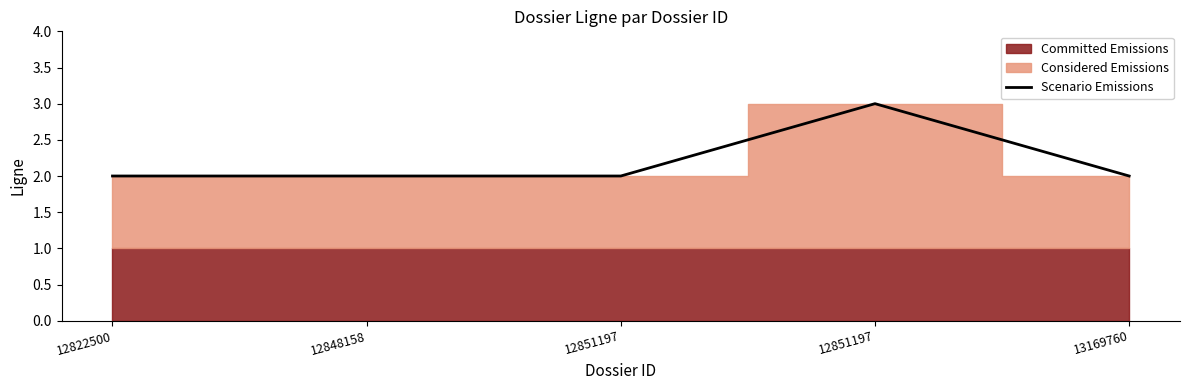

Between 12851197 and 13169760, which is larger?

12851197